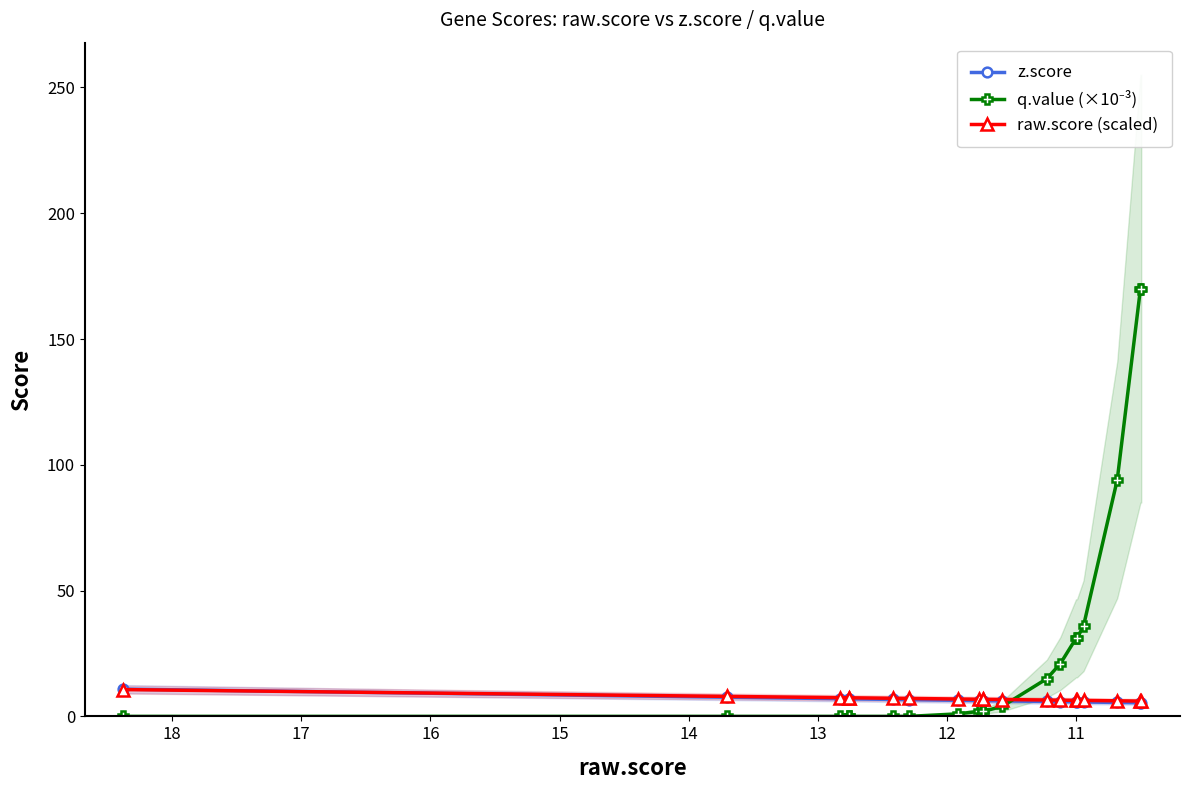

How many intersections are there between z.score and raw.score (scaled)?

1